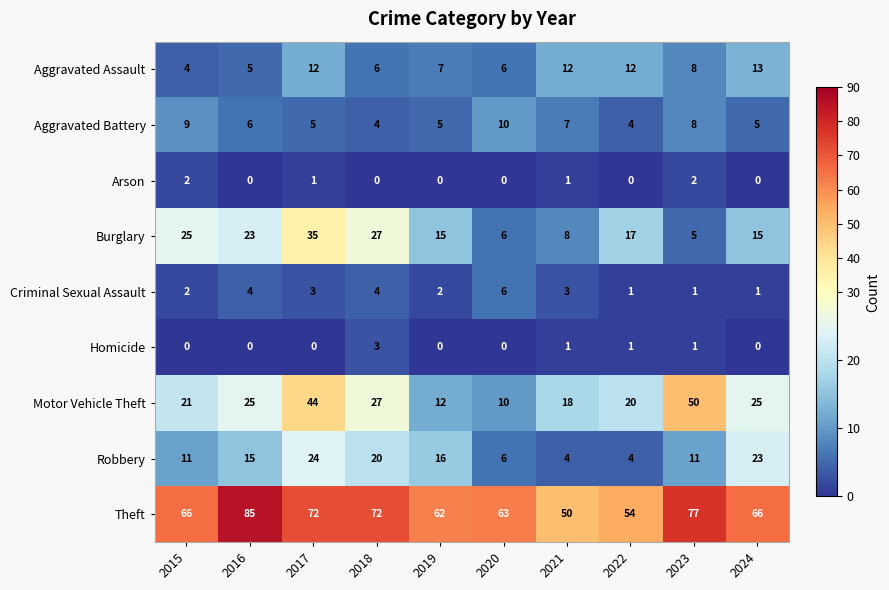

The value of Motor Vehicle Theft at 2022 is 30. True or false?

False